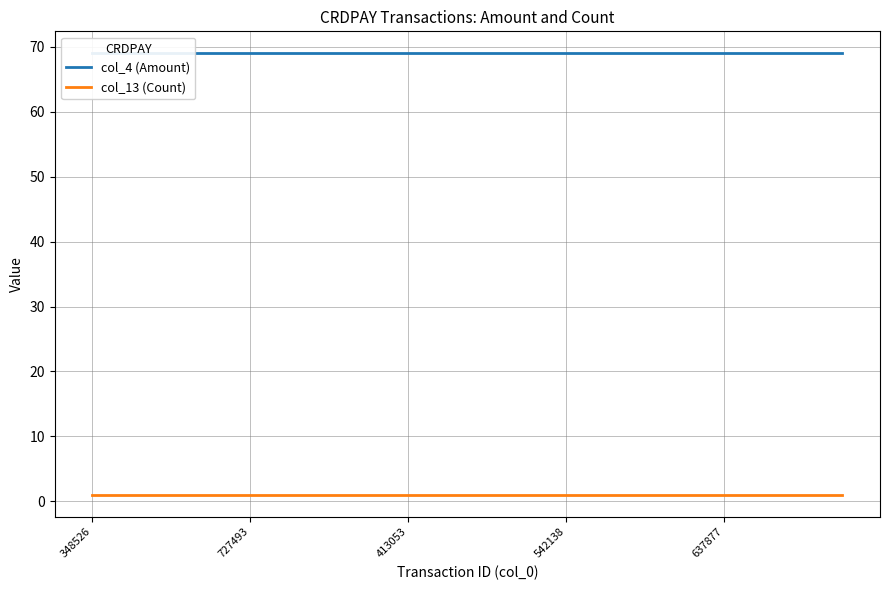

Is the value of col_4 (Amount) at 10 greater than the value of col_13 (Count) at 10?

Yes